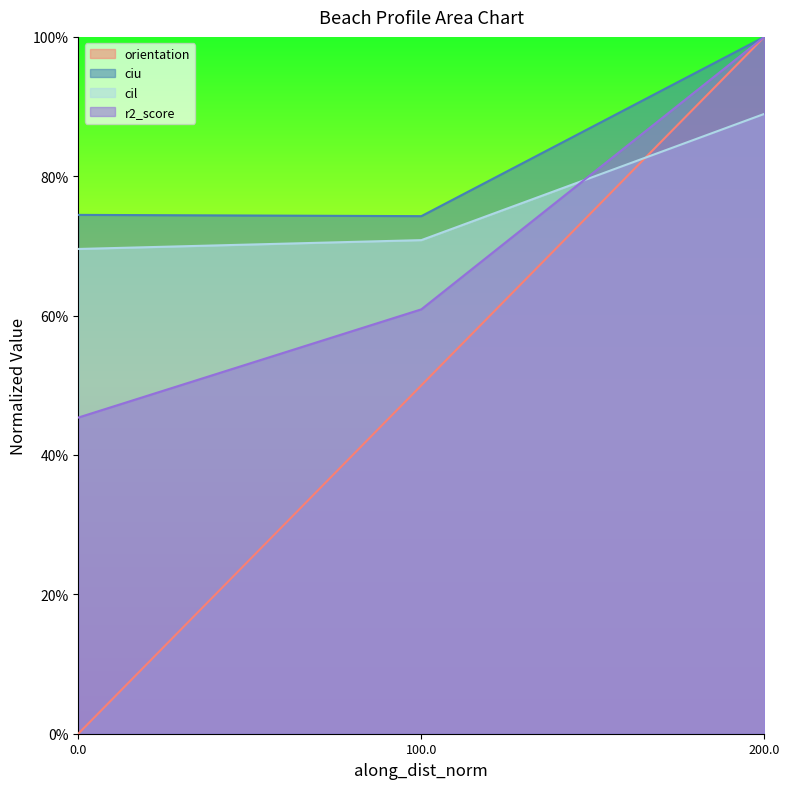

Does the chart display data point markers on the line(s)?

No